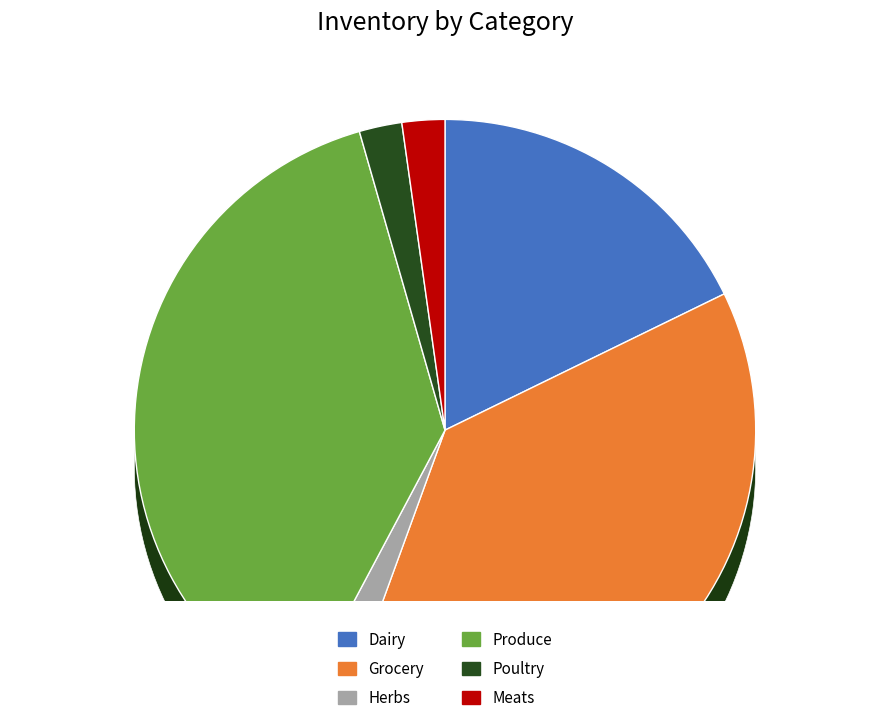

Which slice is the largest?

Grocery